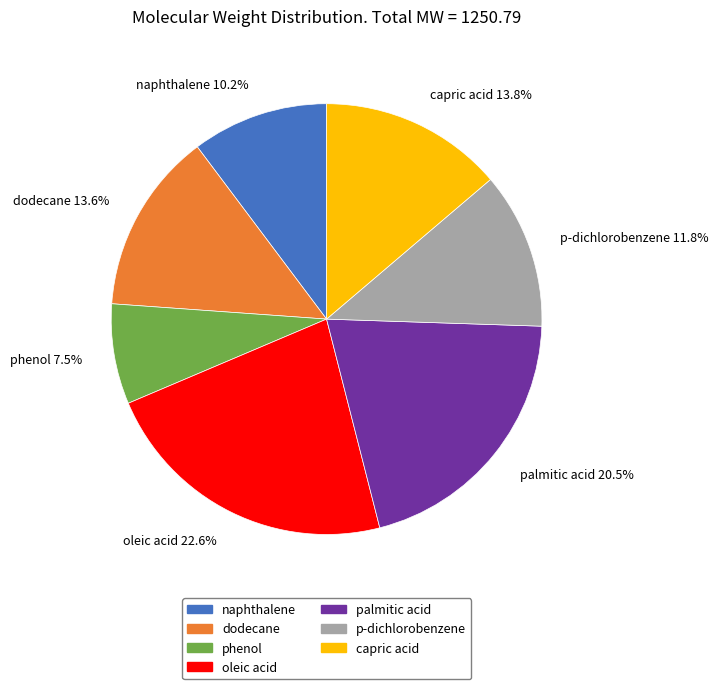

Does any single category account for the majority?

No